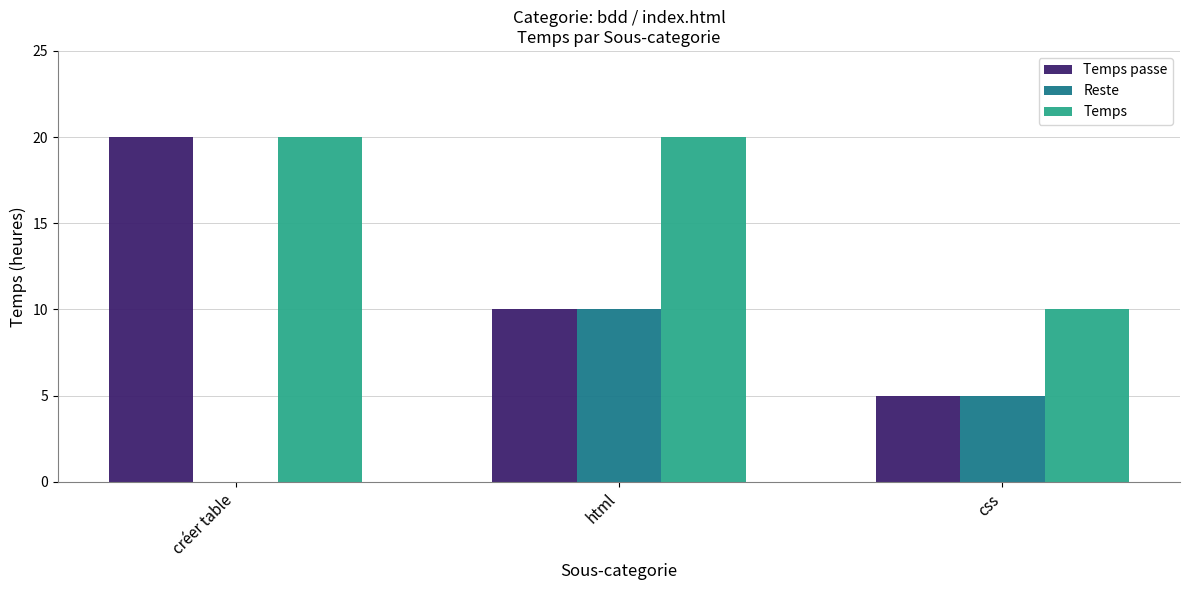

The value of Temps at créer table is 5. True or false?

False